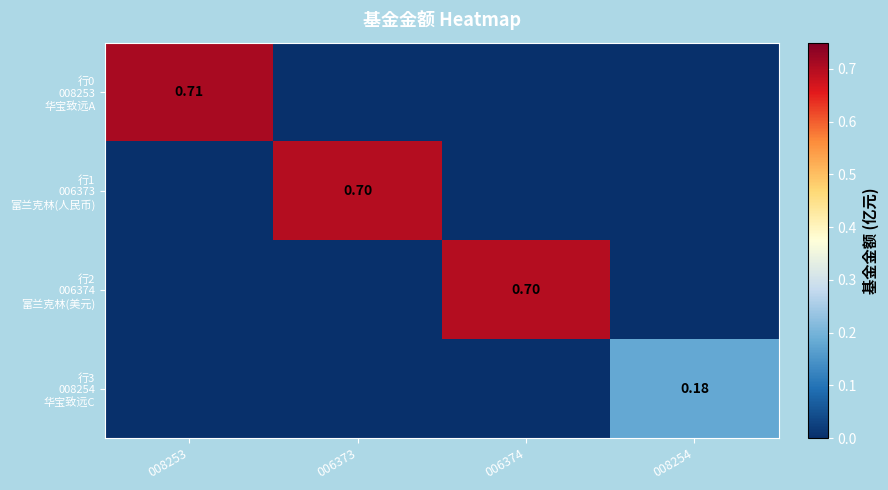

What is the average value of the 行0 008253 华宝致远A series?

0.2